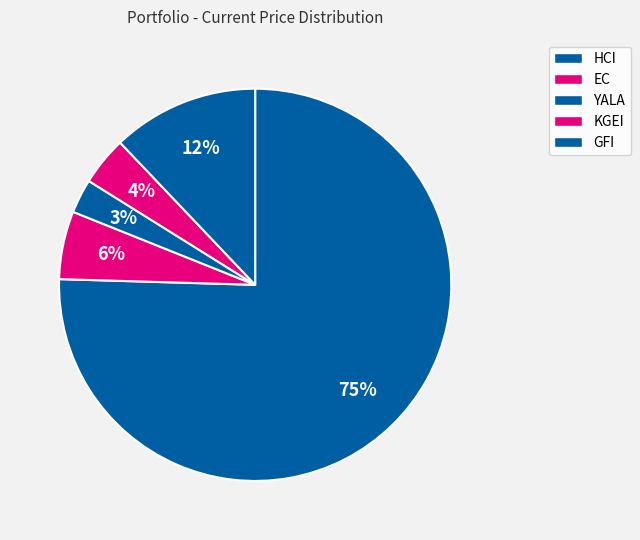

What is the ratio of the value at YALA to the value at GFI?

0.2